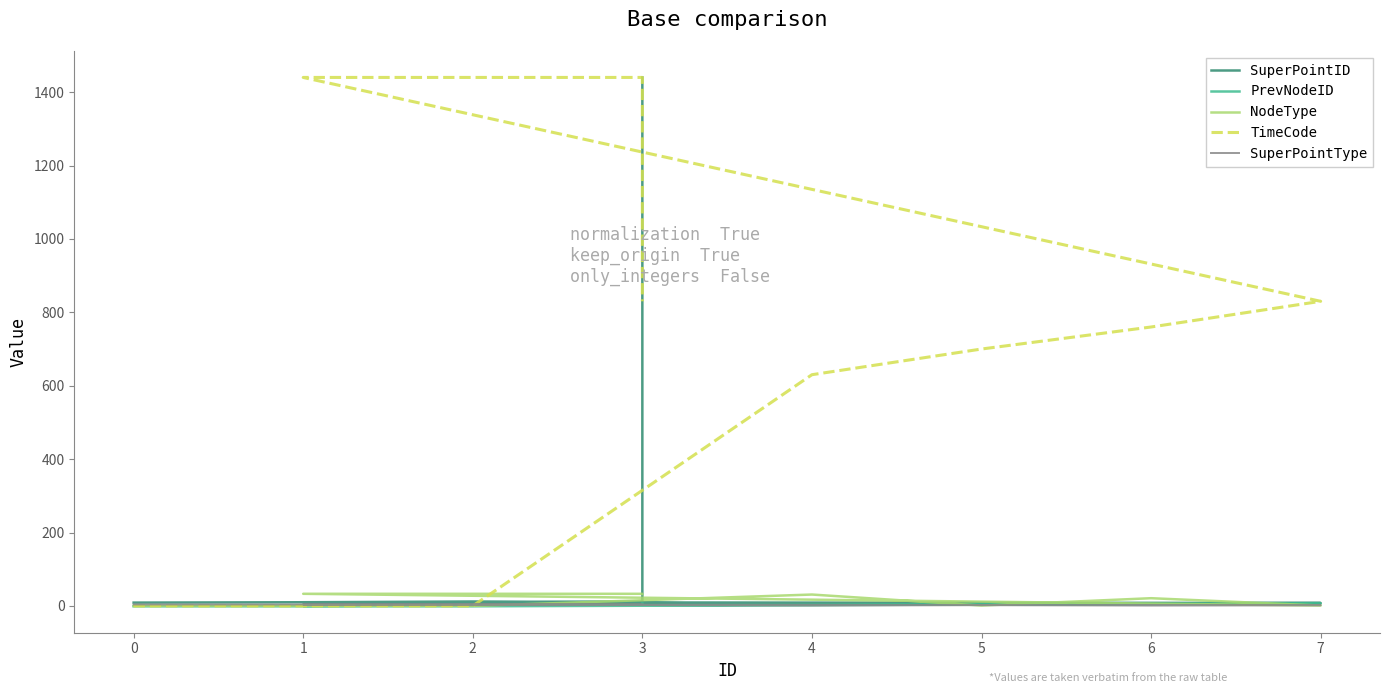

What is the label of the 6th point from the left?

7